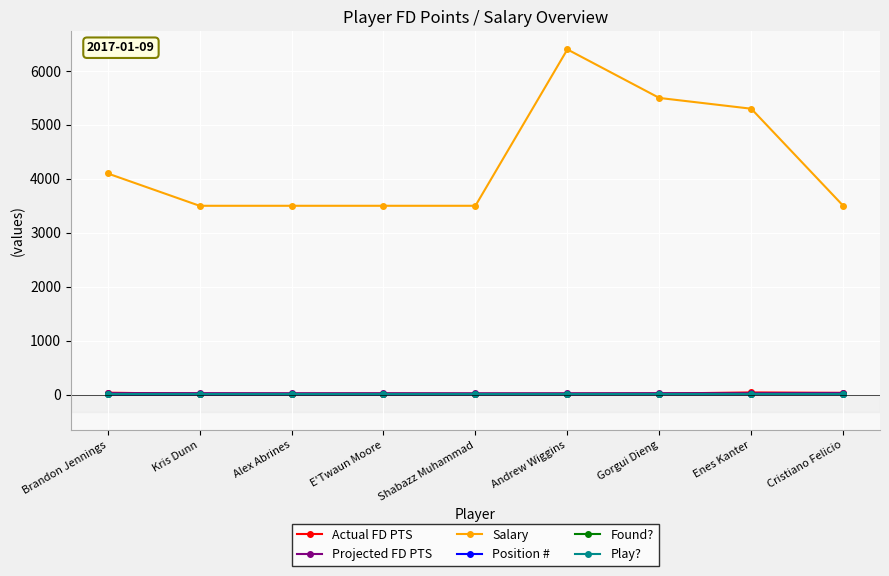

True or false: Position # and Found? cross at least once.

False